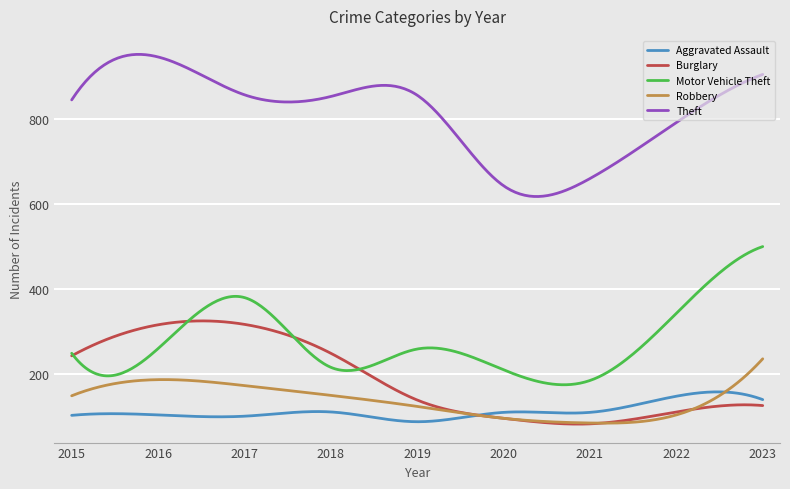

Which series has the largest total across all categories?

Theft